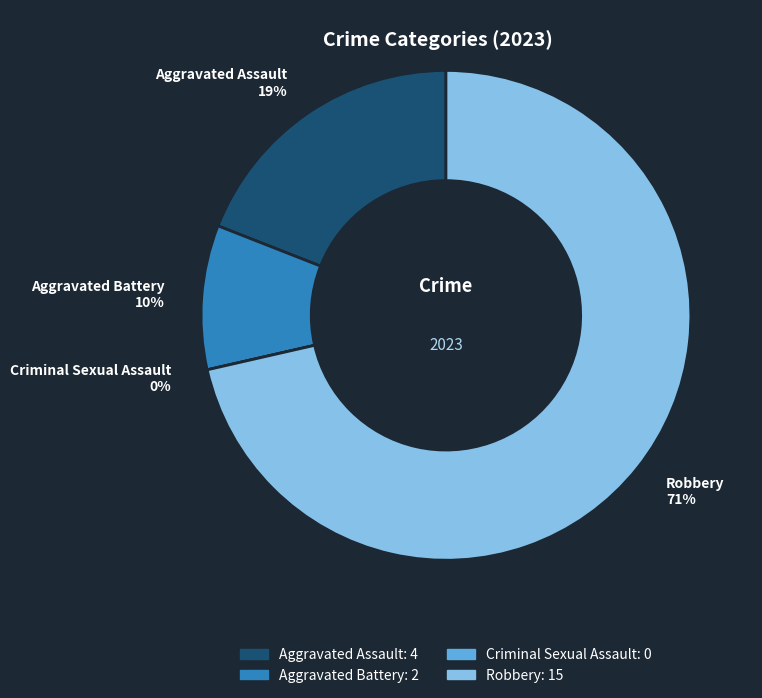

Which slice is the smallest?

Criminal Sexual Assault